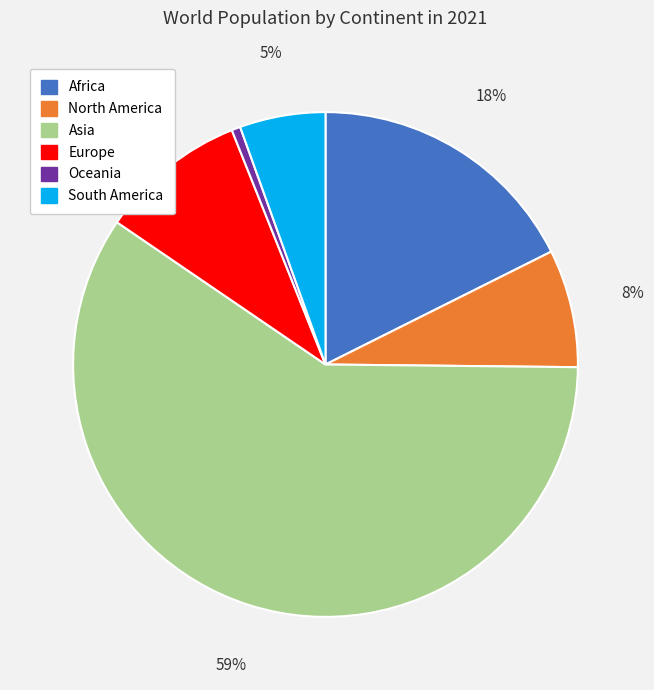

How many slices are in this pie chart?

6